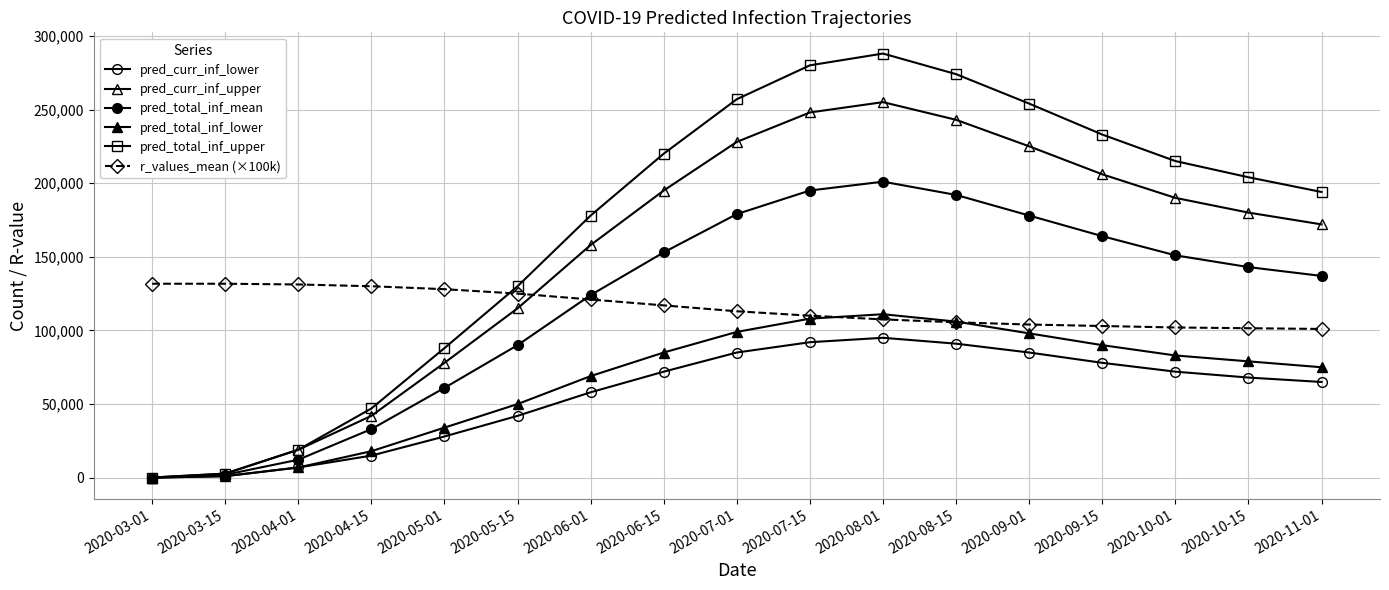

Does the chart have visible grid lines?

Yes